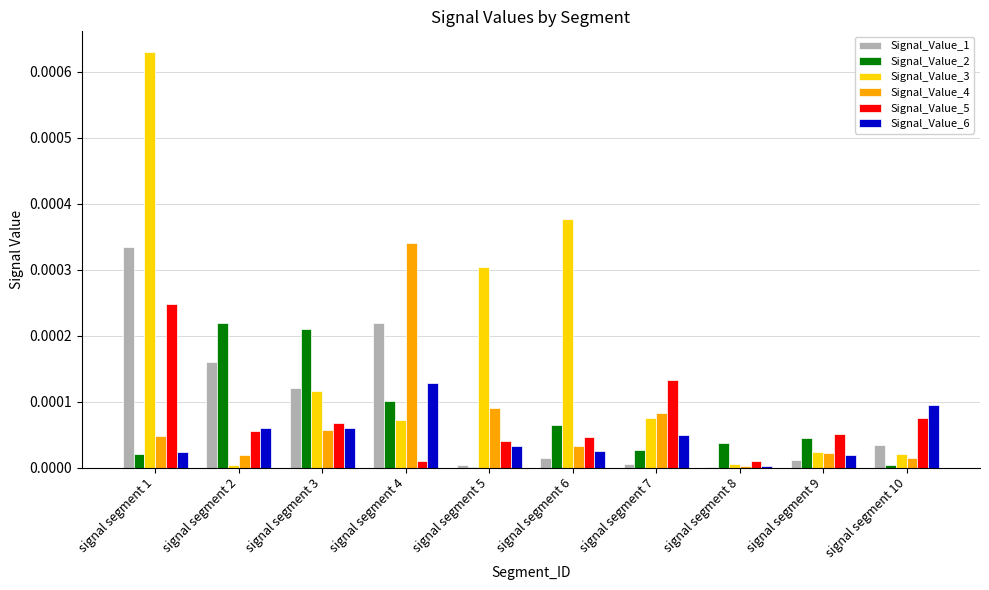

Are the bars horizontal?

No